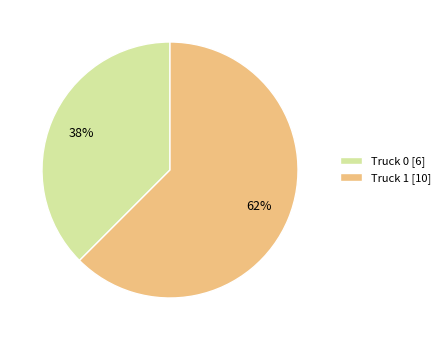

Combined, do Truck 1 [10] and Truck 0 [6] account for over 50%?

Yes